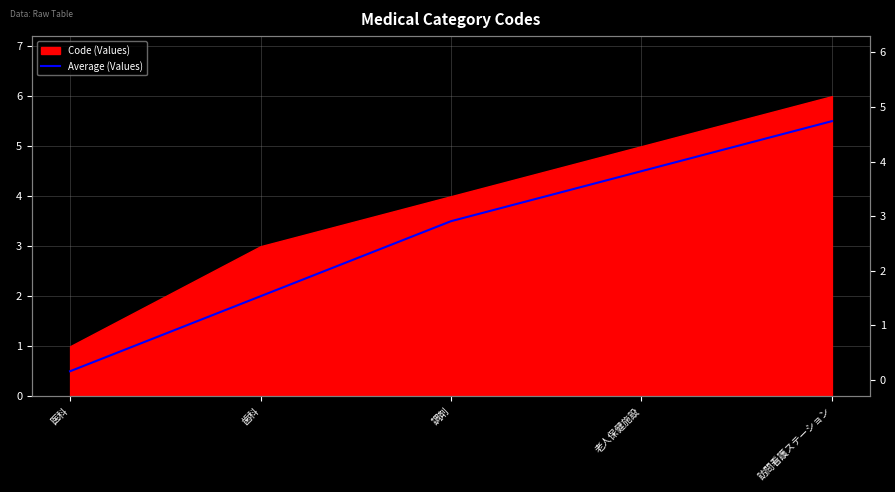

Rank the categories by value from lowest to highest.

医科, 歯科, 調剤, 老人保健施設, 訪問看護ステーション